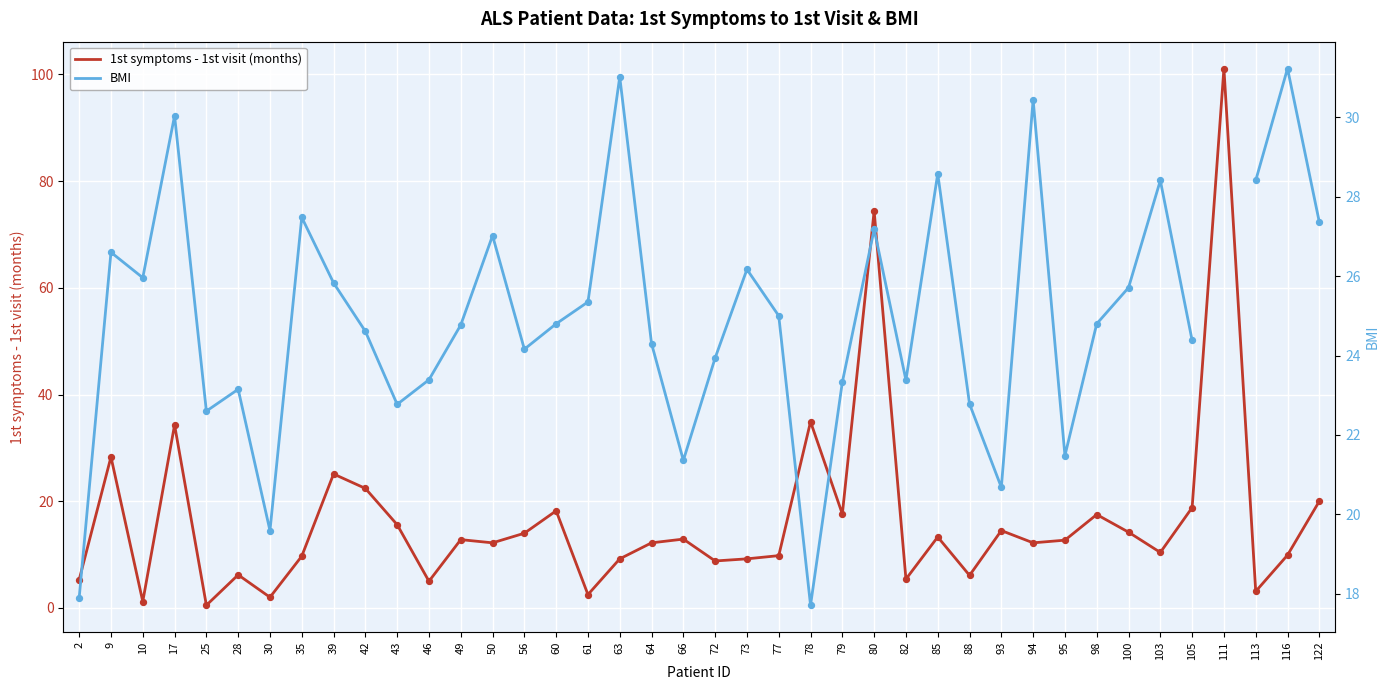

Which series contains the highest Y value?

1st symptoms - 1st visit (months)